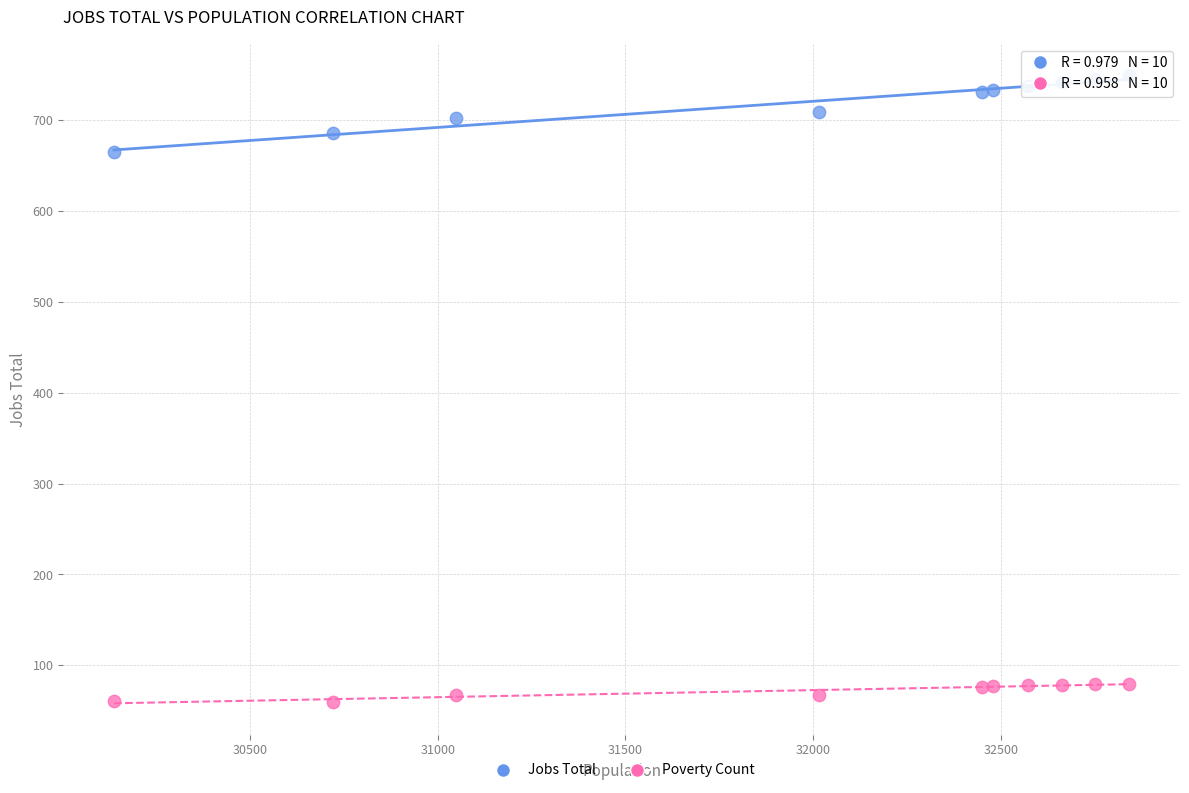

Which series has the widest spread of Y values?

Jobs Total